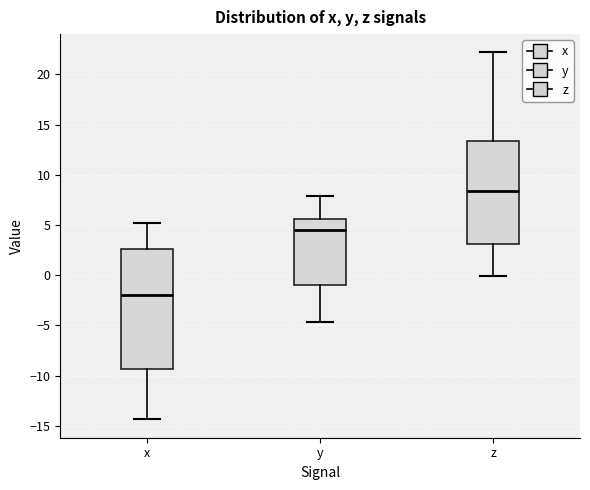

Which box's median line is the highest?

z